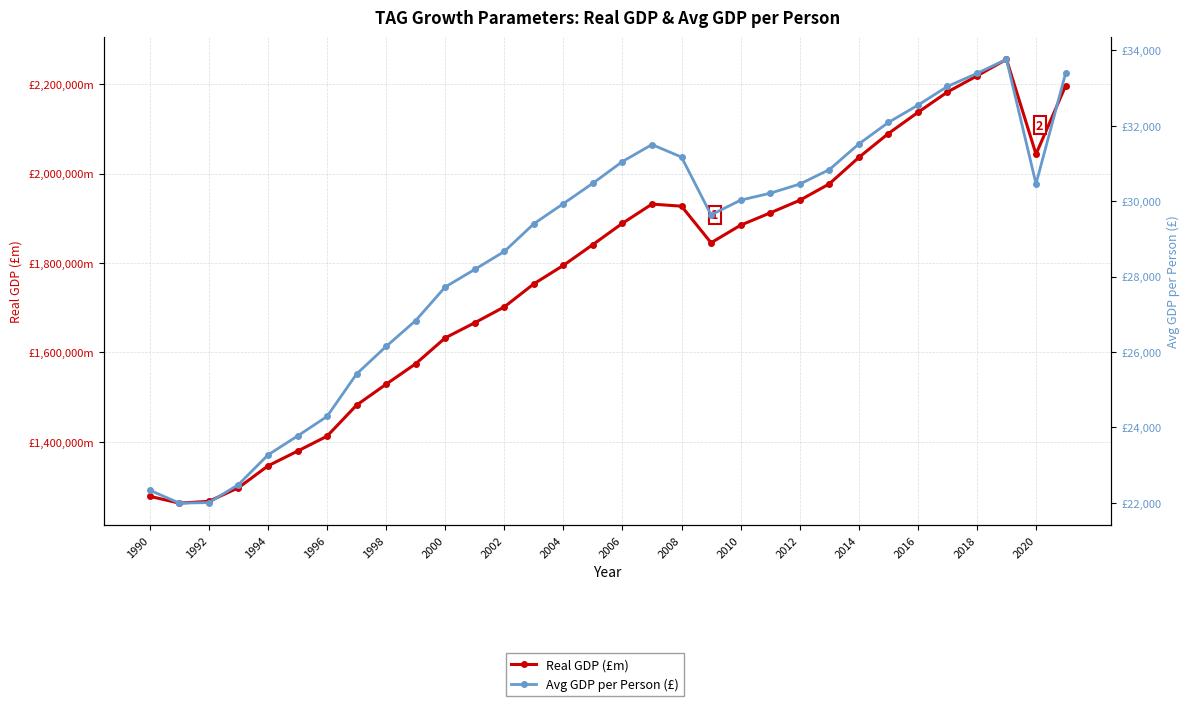

Which series has the largest total across all categories?

Real GDP (£m)